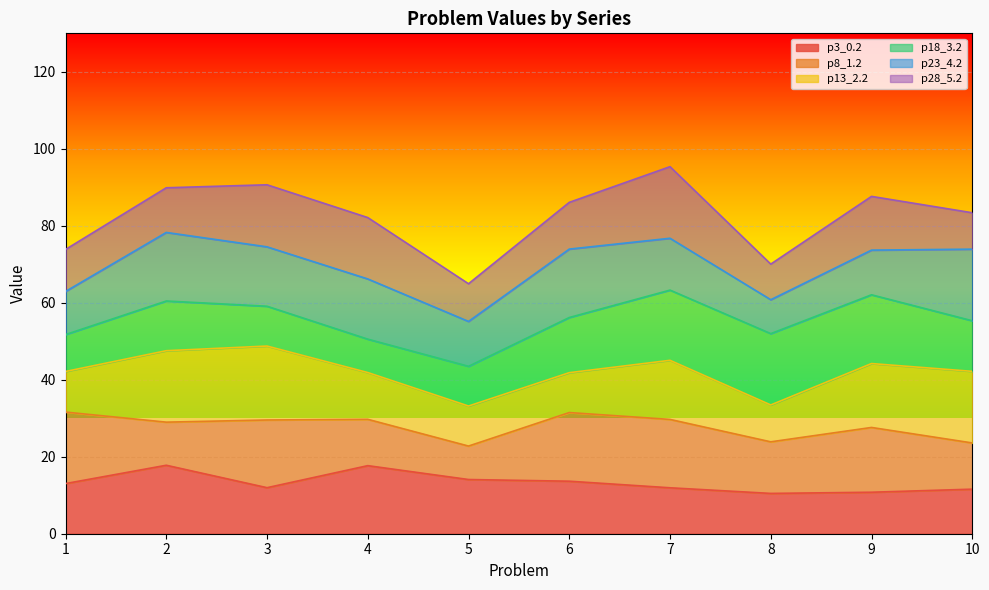

What is the lowest value of the p3_0.2 series?

10.5